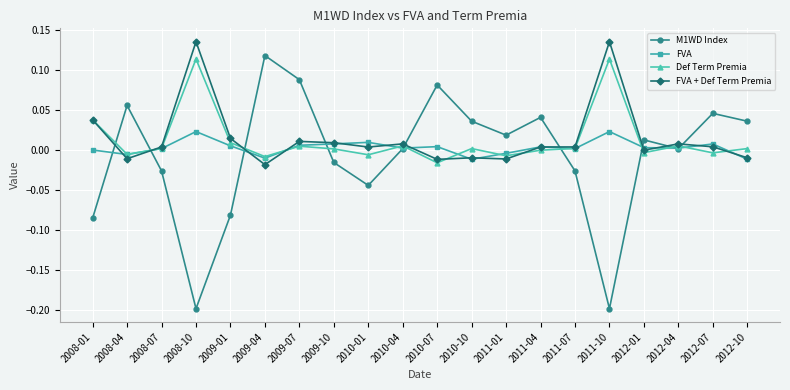

What is the minimum value shown in the chart?

-0.2